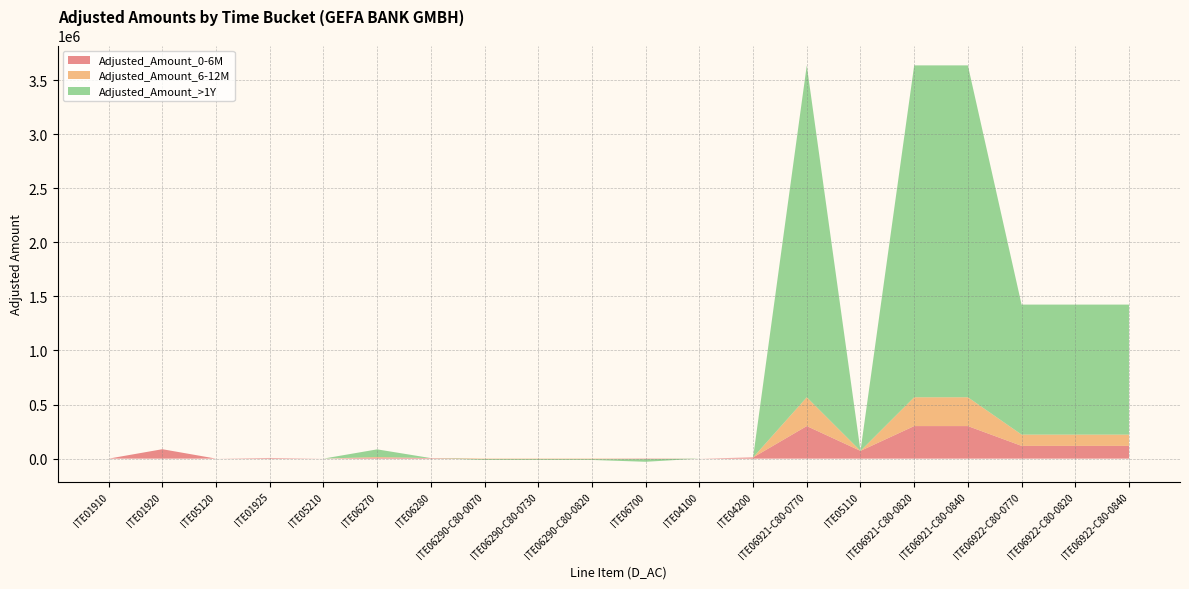

Reading left to right, list all the values displayed in this chart.

Adjusted_Amount_0-6M: 0.4	87046.0	25.6	6199.2	226.0	8795.6	4897.6	-337.2	-337.2	-337.2	-2995.2	42.4	10788.0	300862.0	71539.2	300862.0	300862.0	117846.0	117846.0	117846.0
Adjusted_Amount_6-12M: 0.0	0.0	0.0	0.0	0.0	6102.0	0.0	-5324.0	-5324.0	-5324.0	-2077.2	0.0	0.0	266438.8	0.0	266438.8	266438.8	104362.8	104362.8	104362.8
Adjusted_Amount_>1Y: 0.0	0.0	0.0	0.0	0.0	70766.4	0.0	-6656.4	-6656.4	-6656.4	-24092.4	0.0	0.0	3067930.8	0.0	3067930.8	3067930.8	1201693.2	1201693.2	1201693.2